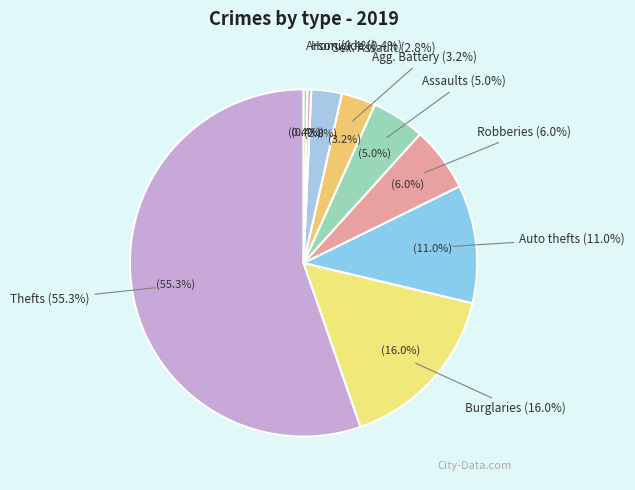

Rank the categories by value from lowest to highest.

Homicide, Arson, Criminal Sexual Assault, Aggravated Battery, Aggravated Assault, Robbery, Motor Vehicle Theft, Burglary, Theft